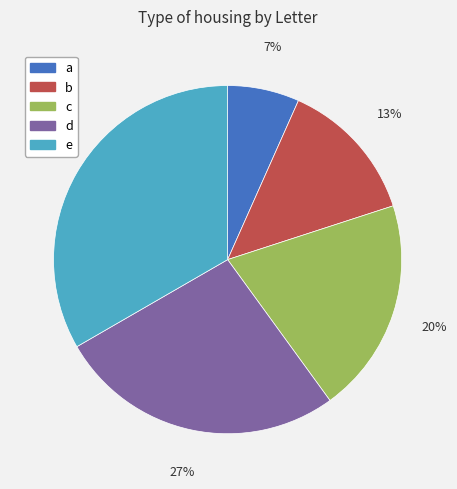

Combined, do b and d account for over 50%?

No